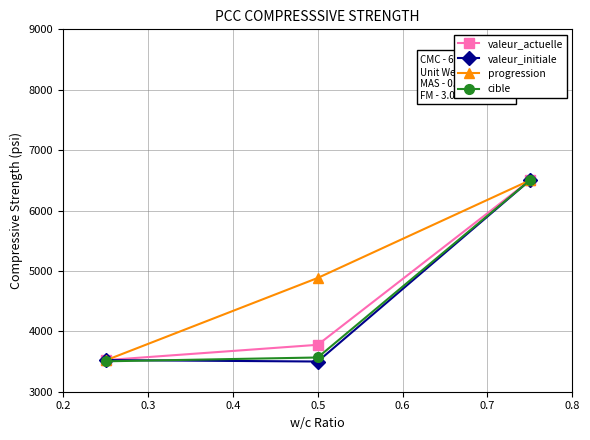

How many data points in valeur_actuelle are above 3776?

2